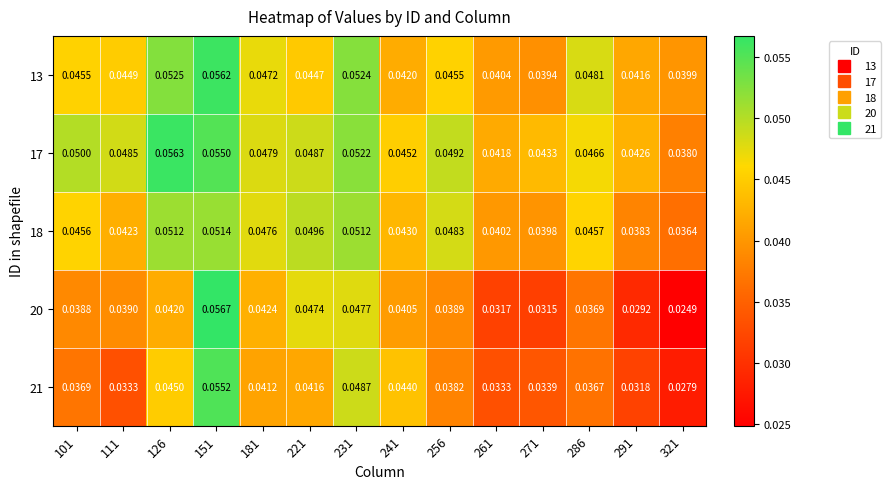

Is the value of 18 at 321 greater than the value of 17 at 321?

No